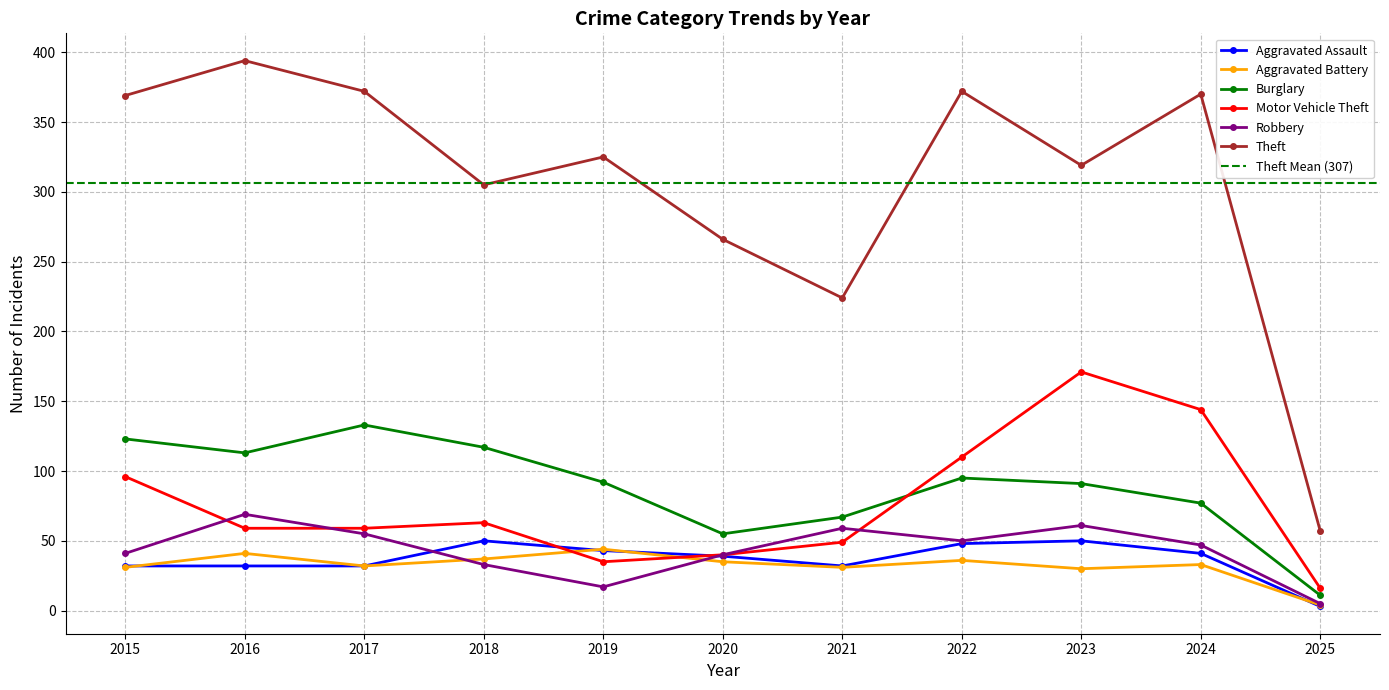

The value of Robbery at 2017 is 31. True or false?

False